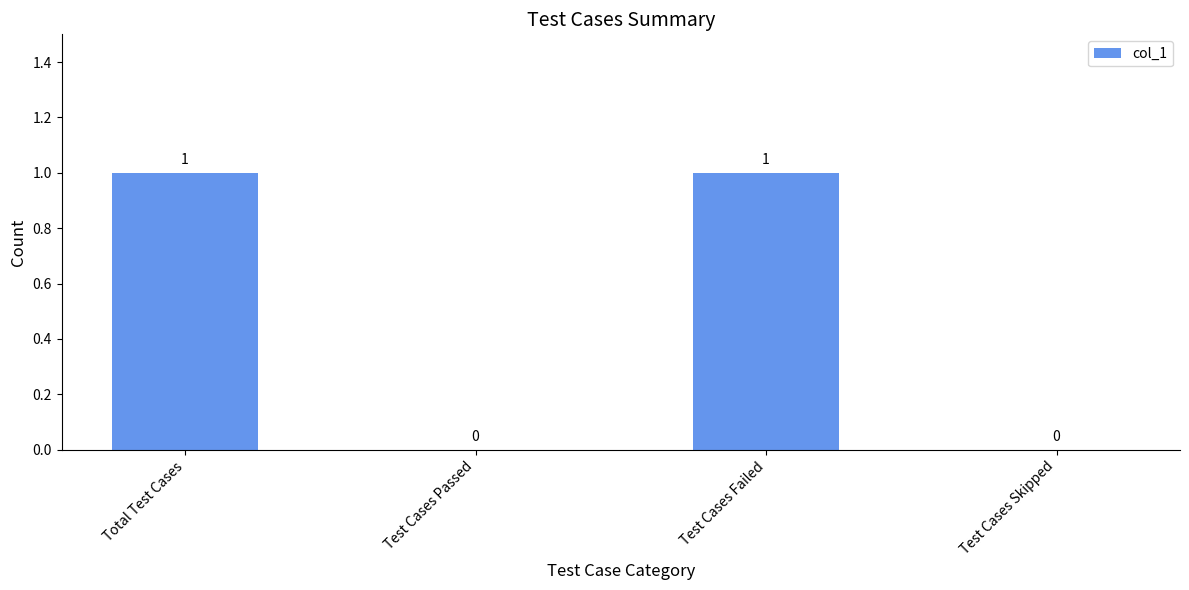

What is the sum of the values at Test Cases Passed and Total Test Cases?

1